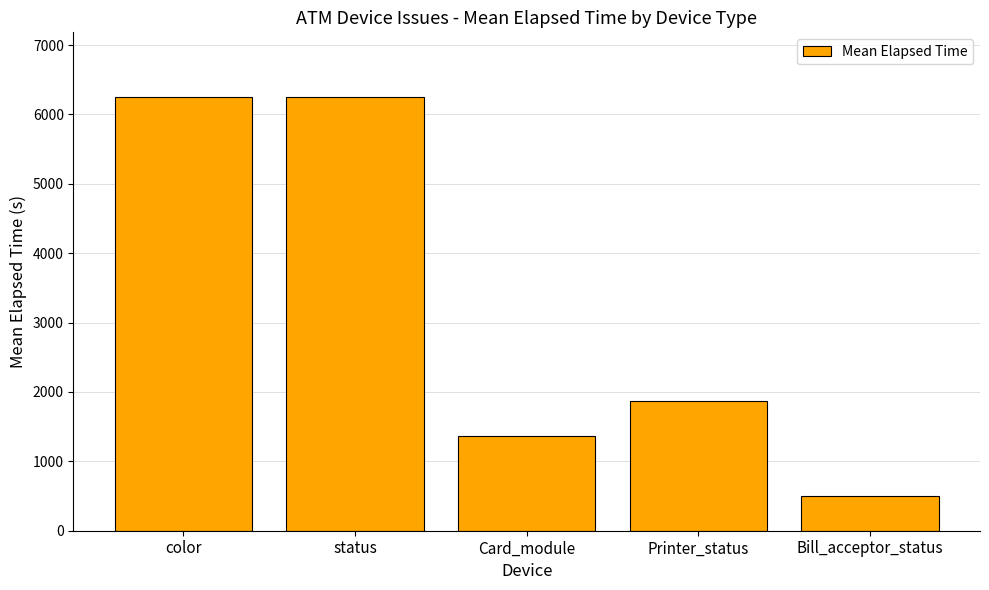

Count the number of data series in this chart.

1